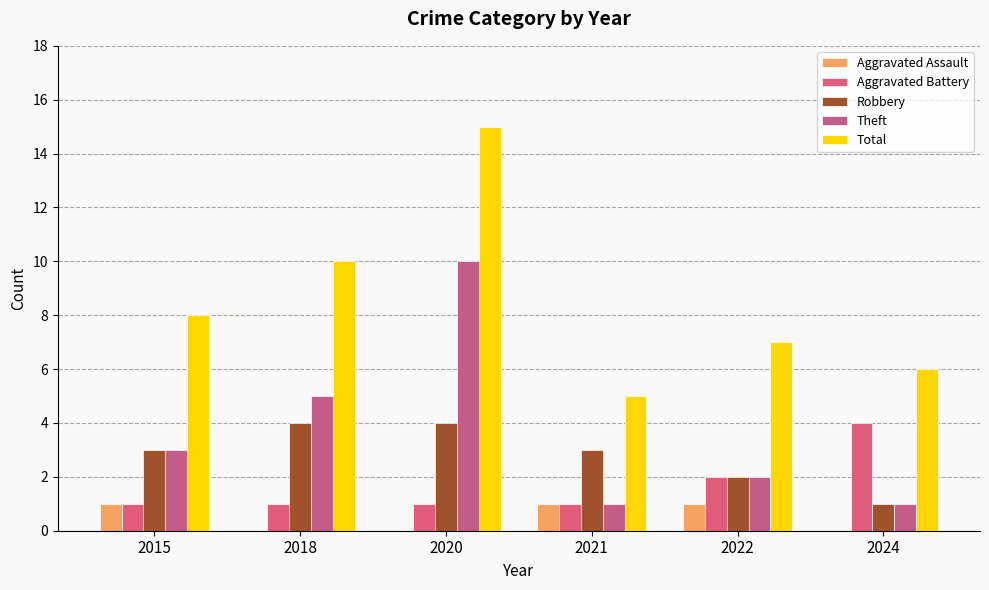

True or false: Robbery has a value of 1 at 2024.

True